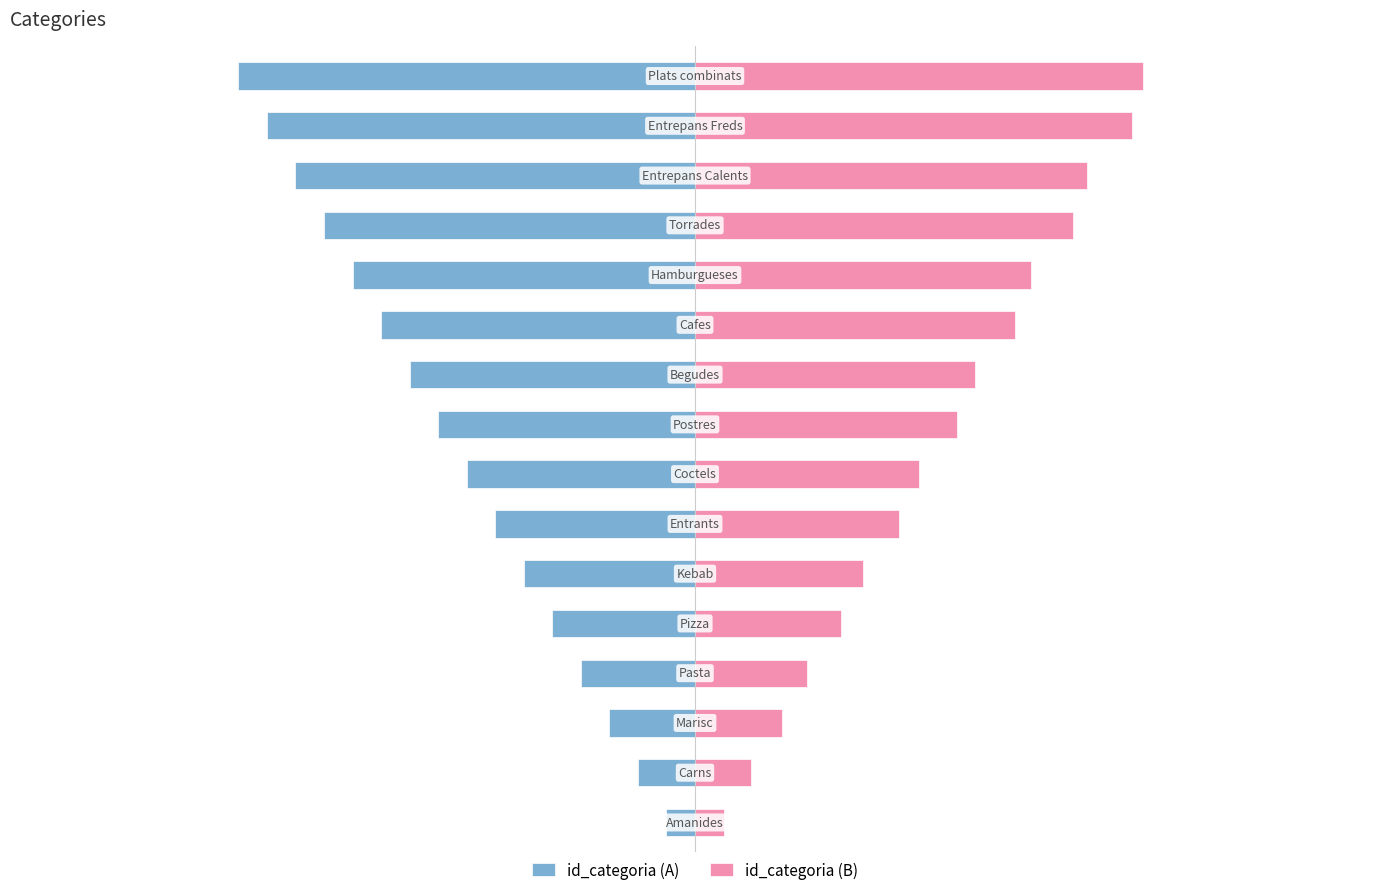

Which series changed the most between 0 and 4?

id_categoria (B)